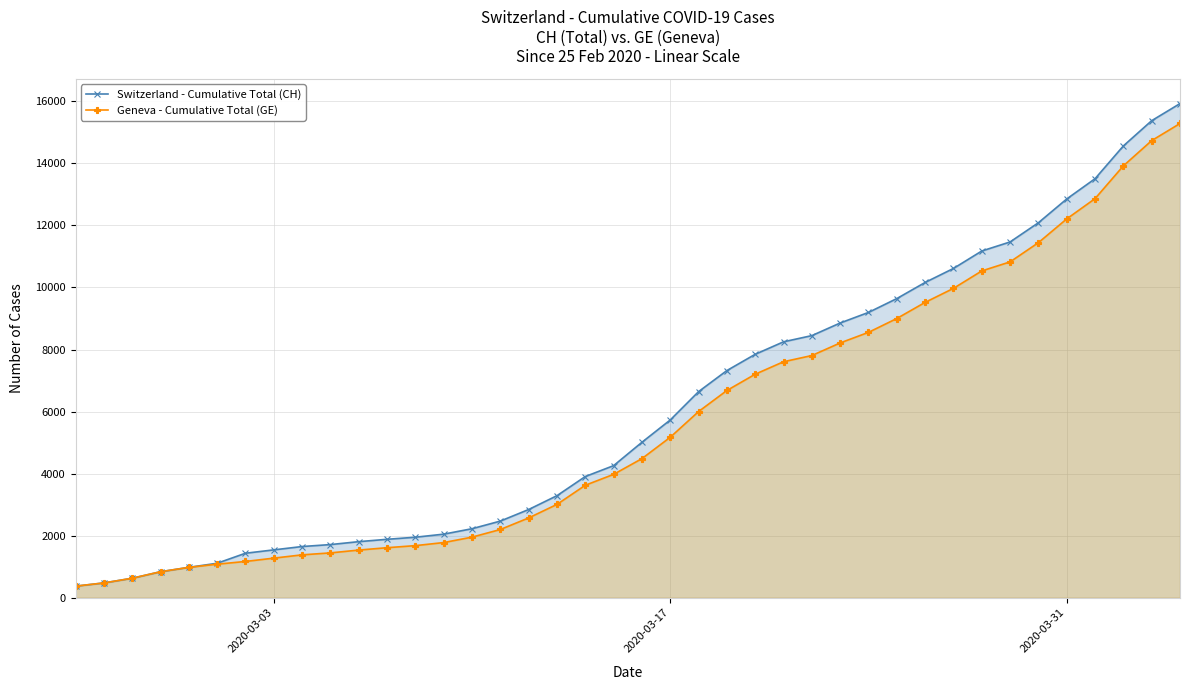

True or false: Switzerland - Cumulative Total (CH) has more than 1 points higher than both neighbors.

False